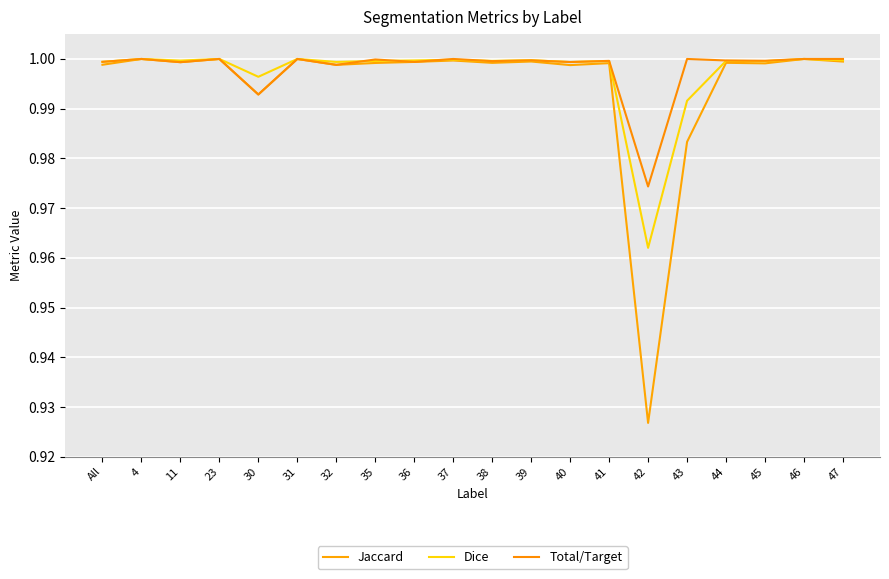

How many lines are shown in the chart?

3